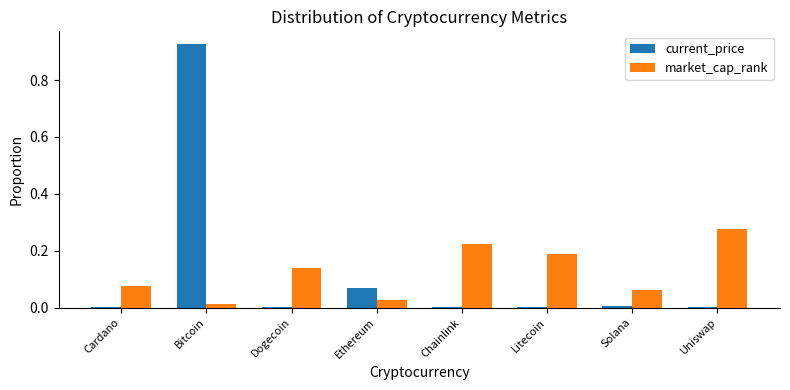

What is the sum of all current_price values?

1.0